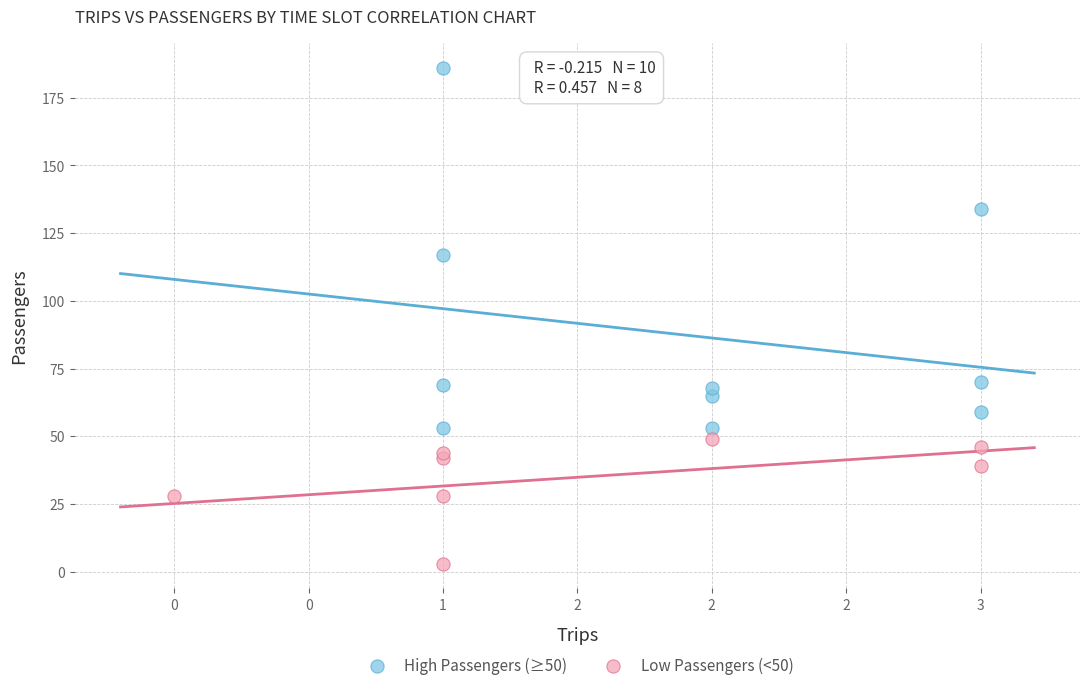

Which series has the widest spread of Y values?

High Passengers (≥50)